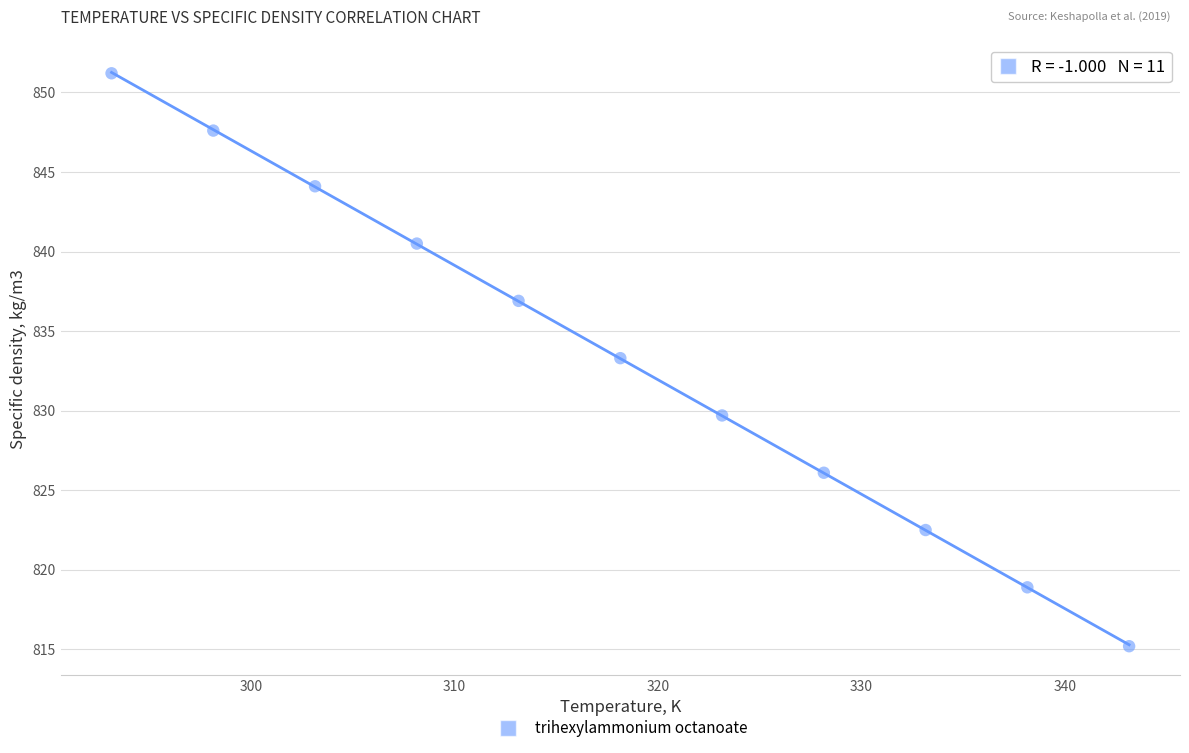

What is the average Y value?

833.3